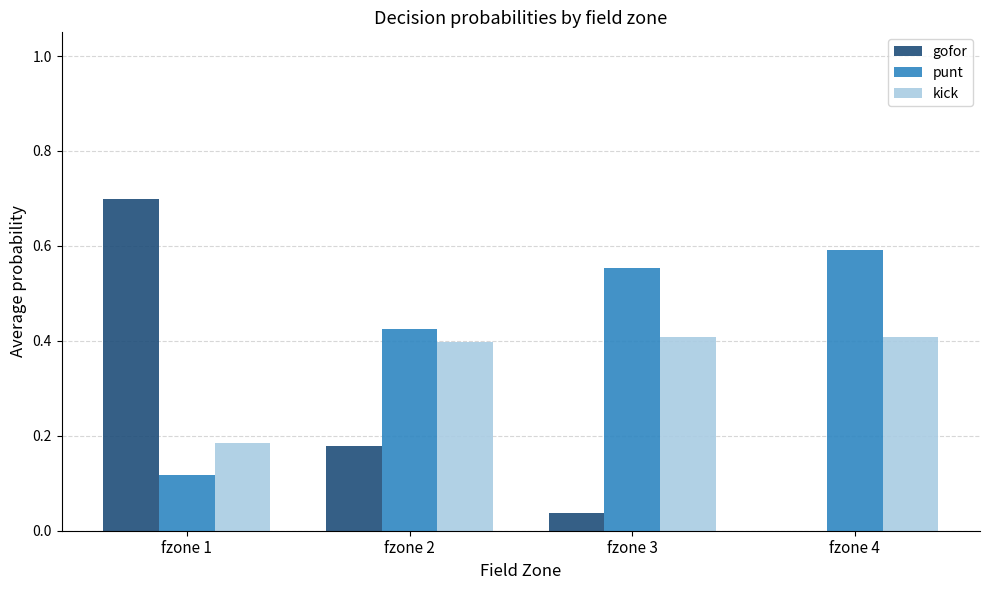

Count the kick values in the range 0 to 1.

4